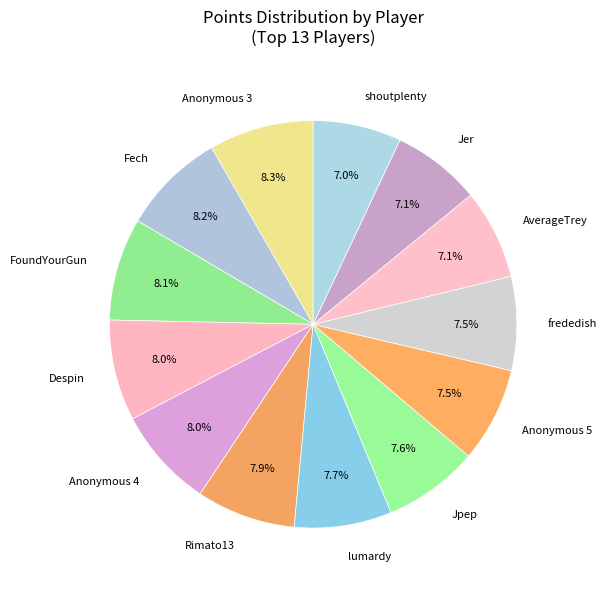

To the nearest percent, what is the average slice percentage?

8%